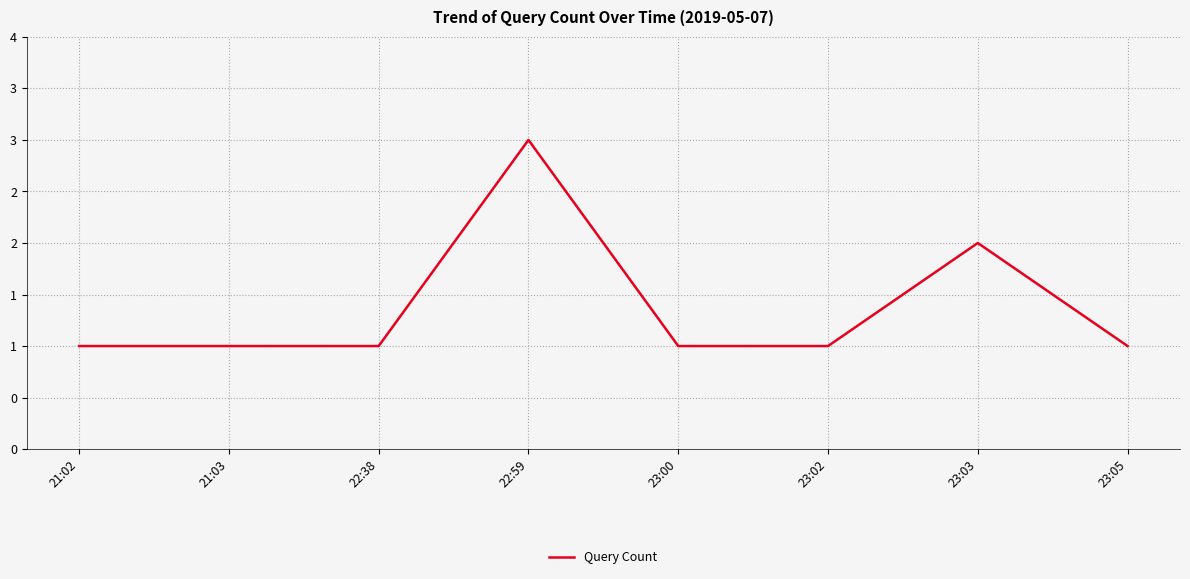

What position from the left is 22:59?

4